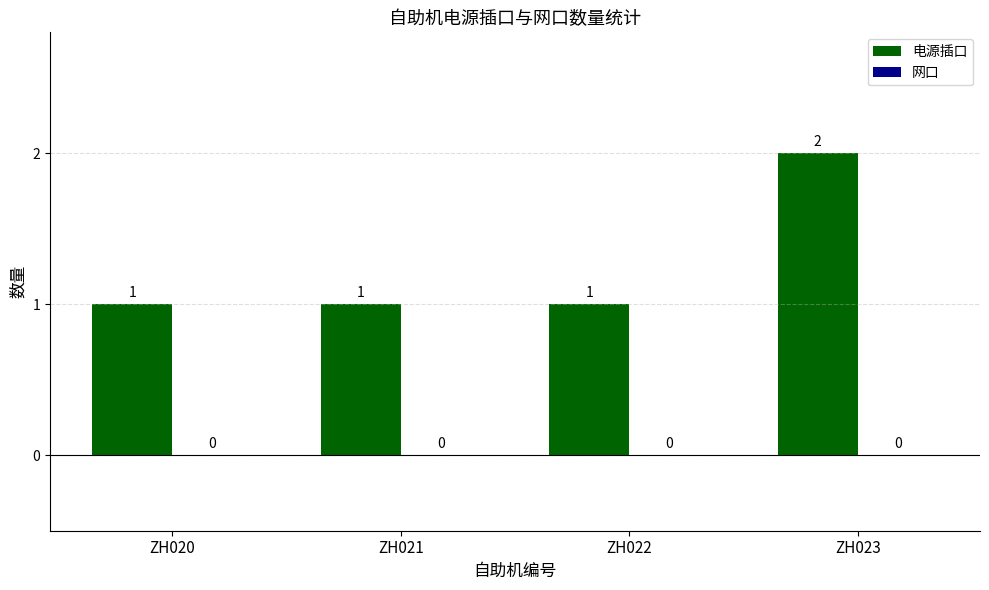

Which category has the highest value across all series?

ZH023